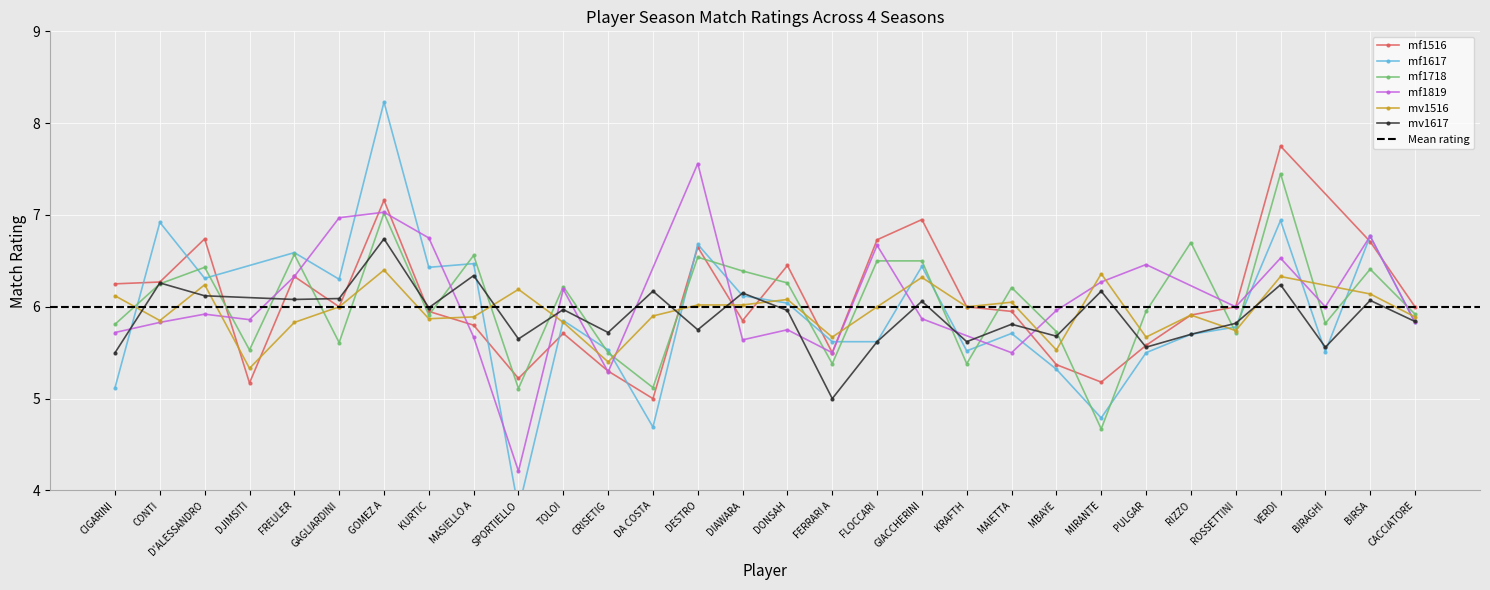

Which category has the highest value in the mv1516 series?

GOMEZ A